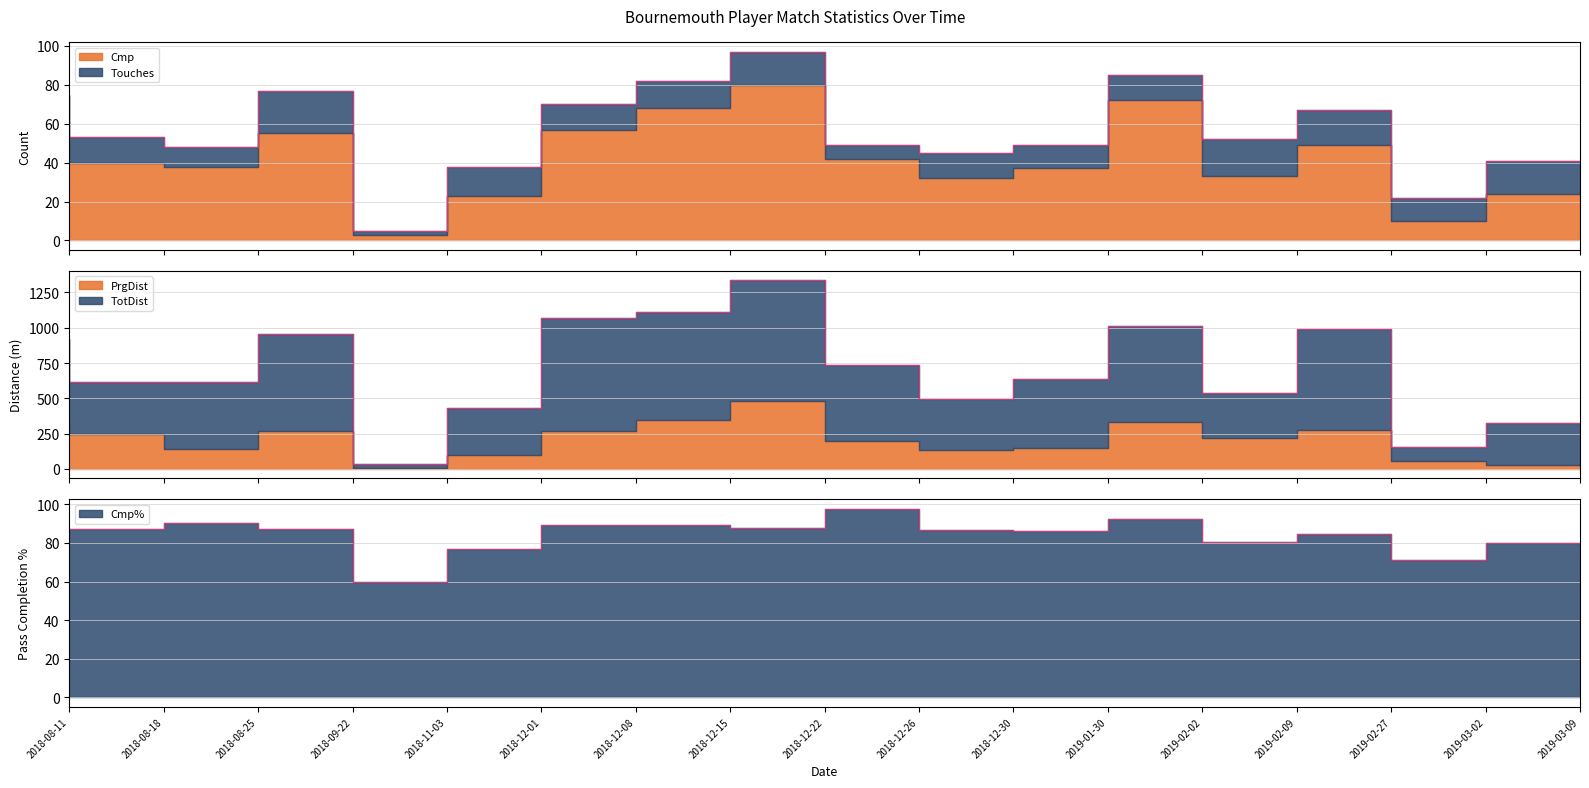

The Cmp% series shows 58.9 at 2018-12-30. True or false?

False